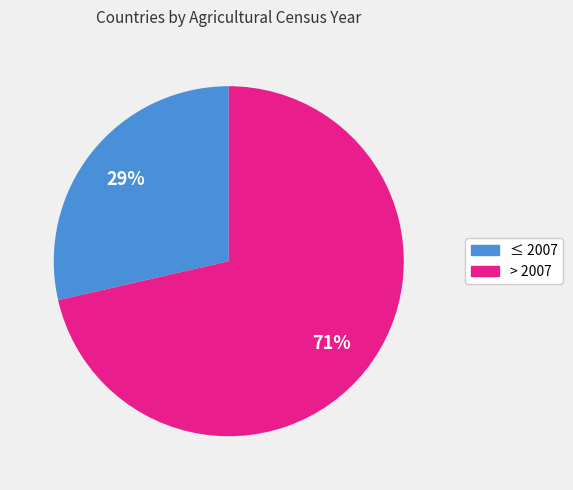

Is there any slice that represents more than half of the pie?

Yes